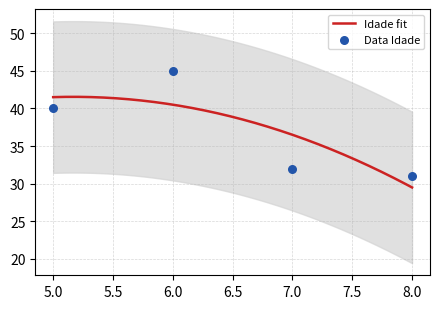

Approximately how many times larger is the value at 7 compared to 6?

0.7